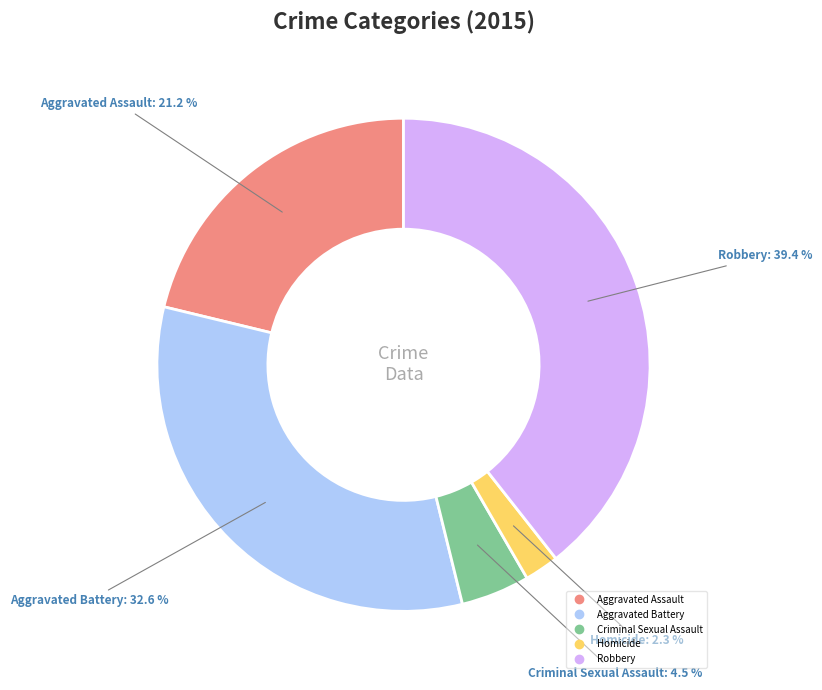

Does Homicide account for over 50% of the chart?

No